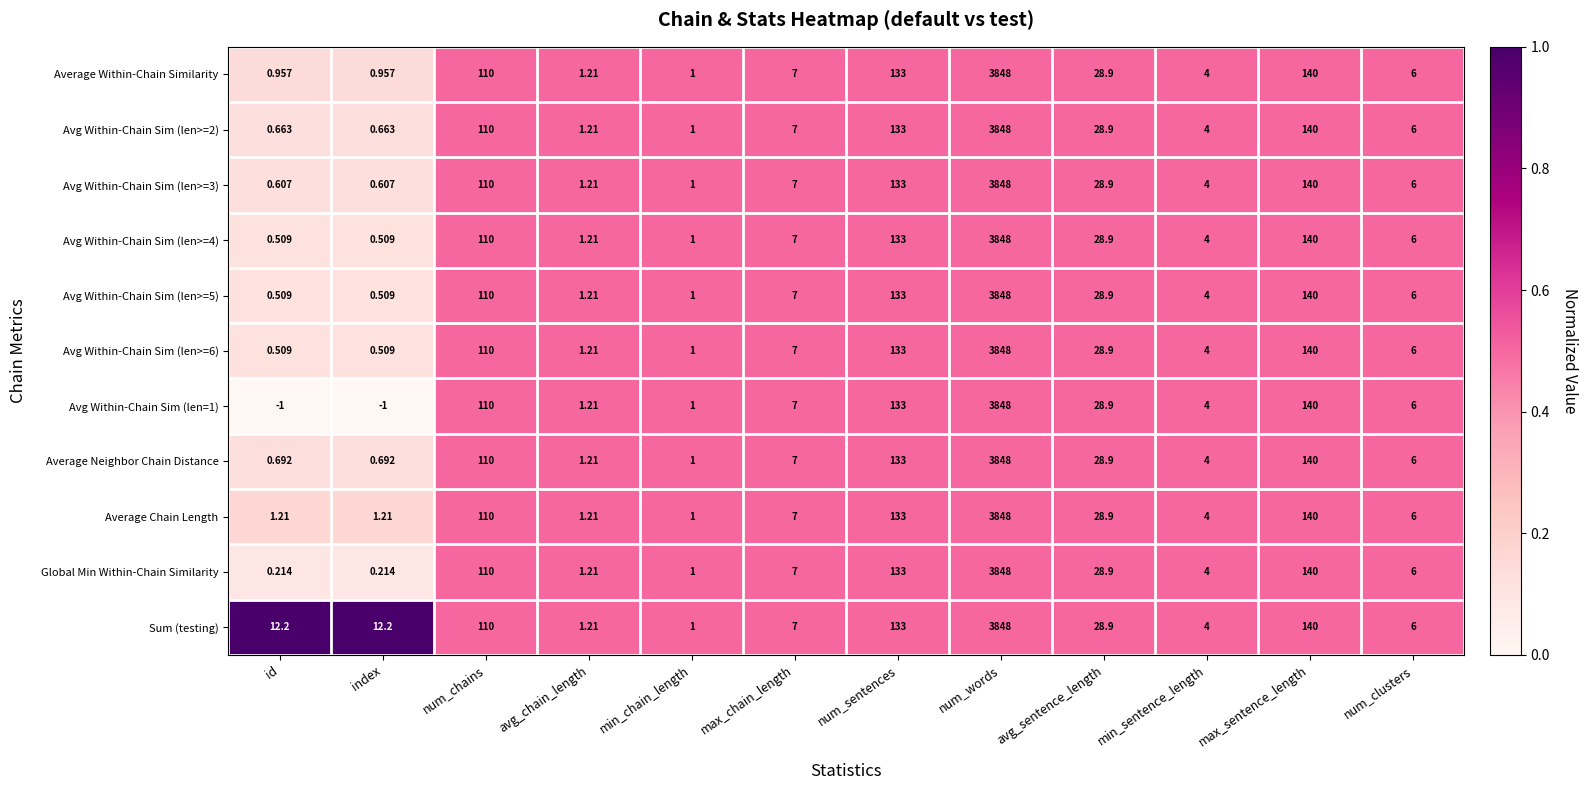

At which label does Average Chain Length reach its peak?

num_words